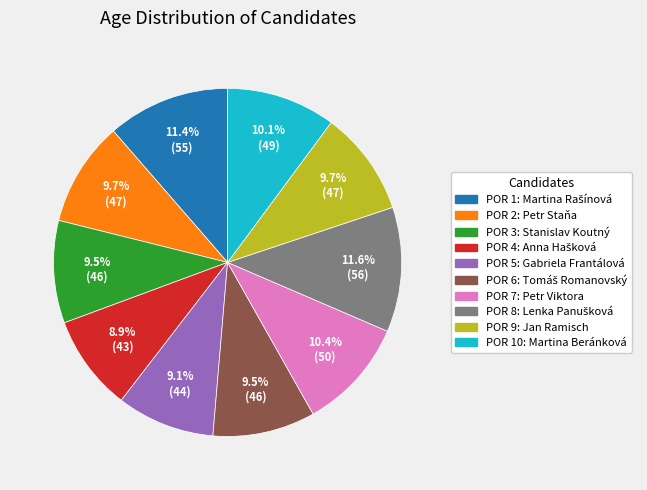

Does any single category account for the majority?

No